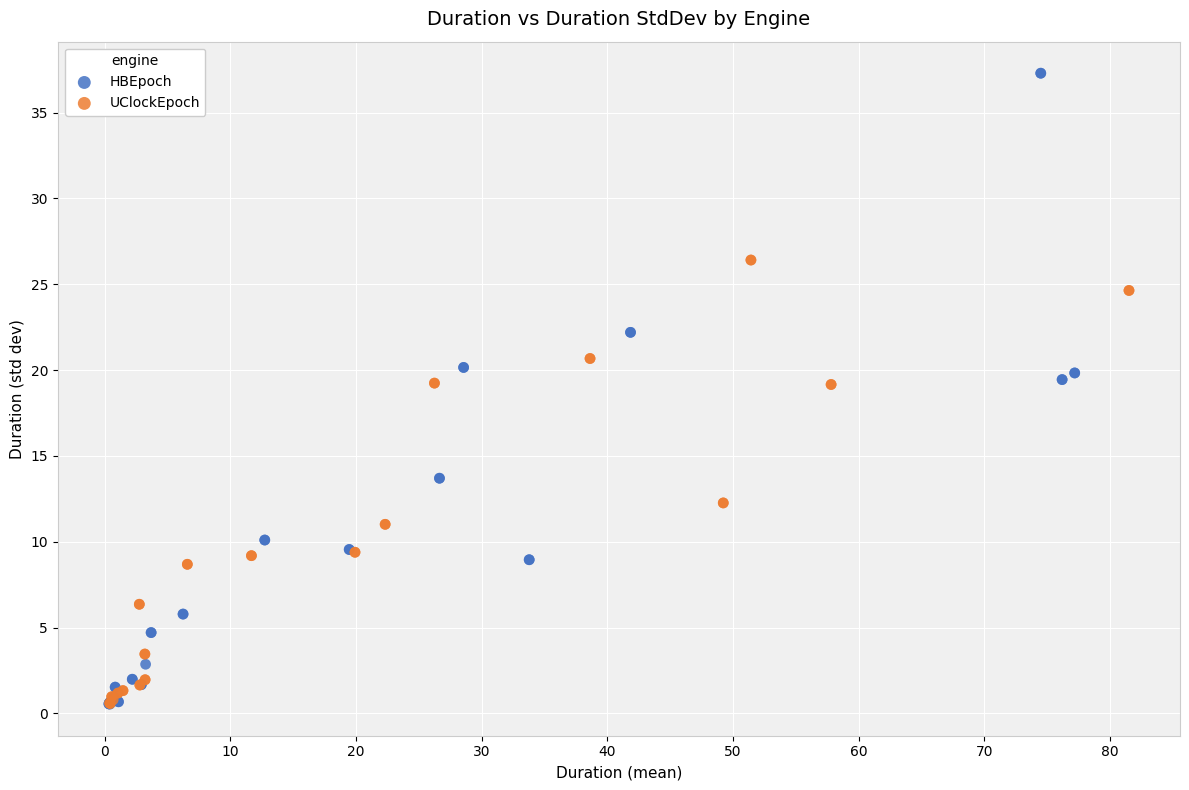

Which series has the largest Y range (max minus min)?

HBEpoch